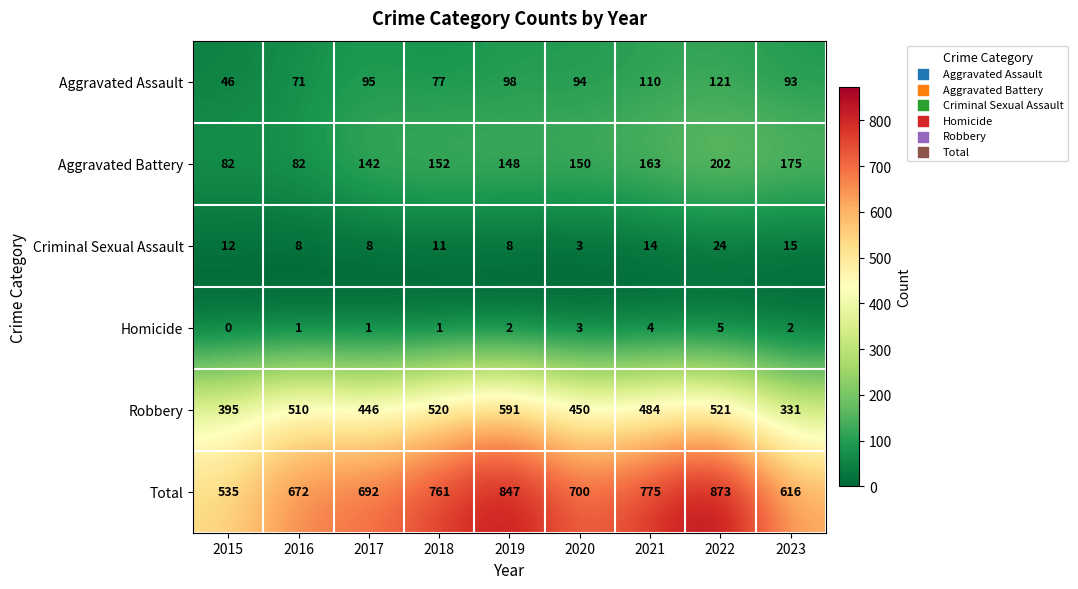

What is the total value across all series at 2022?

1746